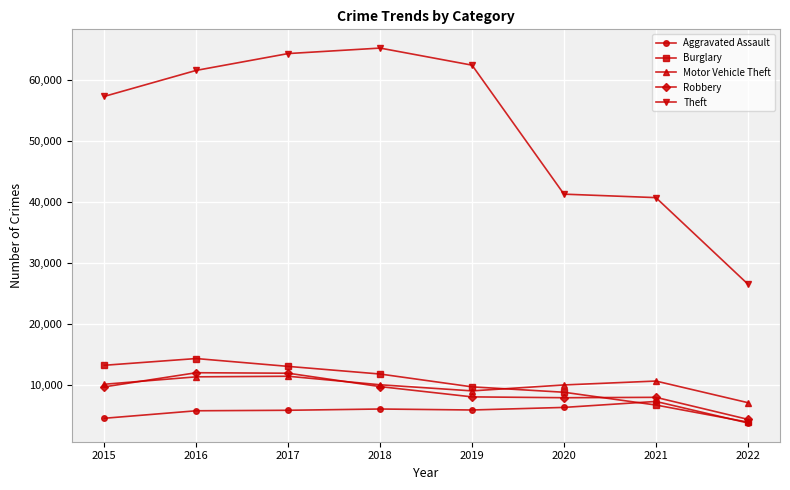

How many distinct data groups are displayed?

5